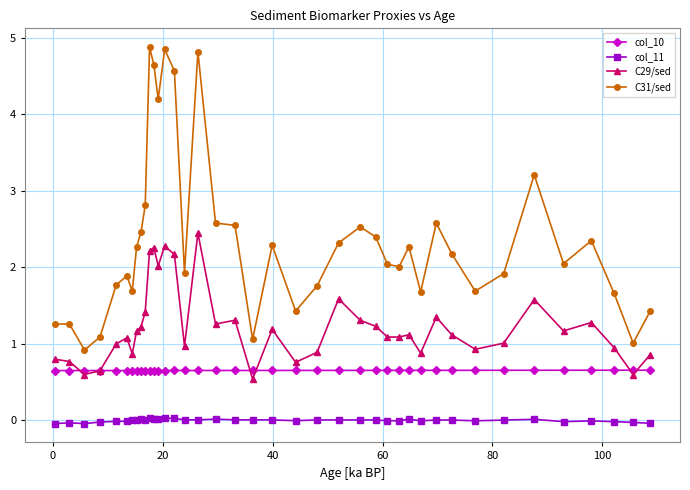

What is the value of the C31/sed point at the 38th from the left?

1.7